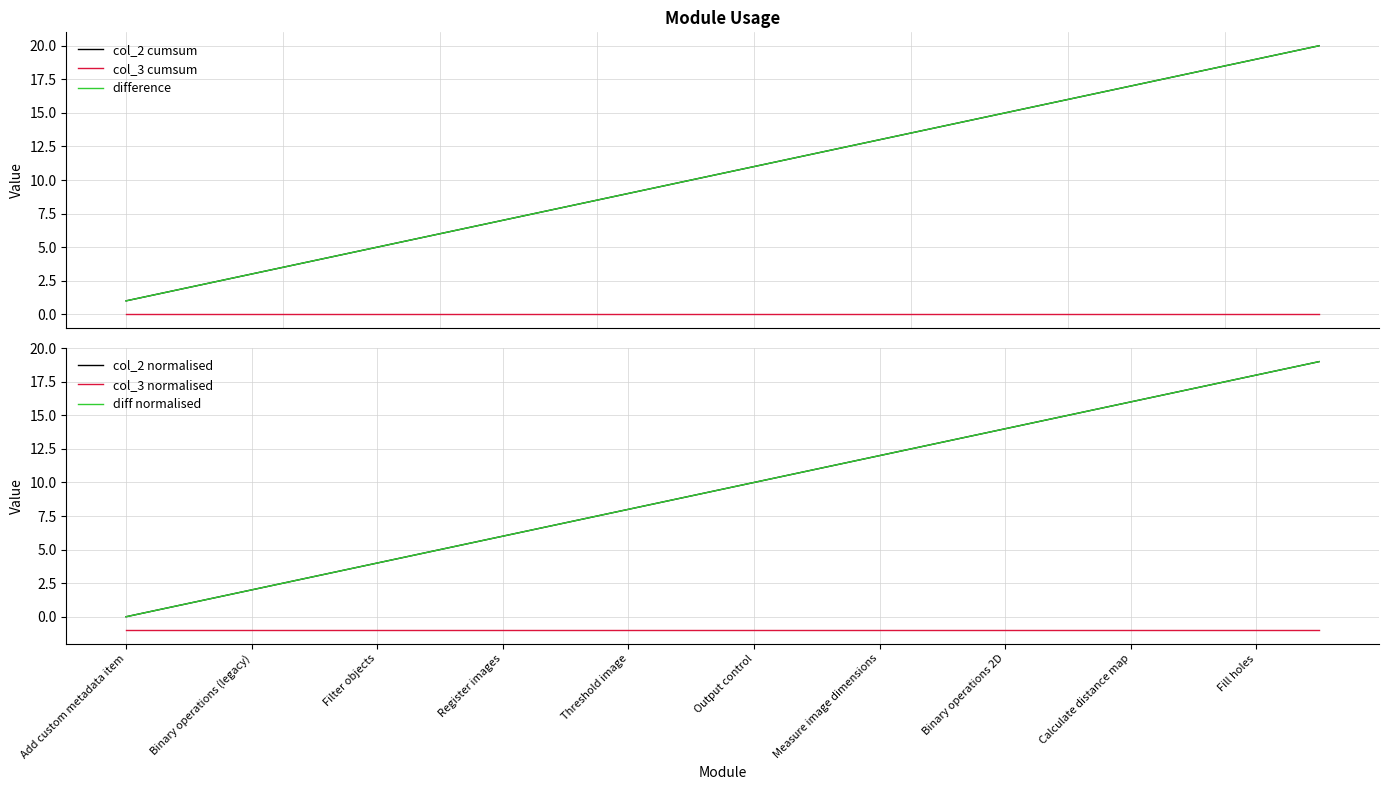

What is the difference between the maximum and minimum values in the diff normalised series?

19